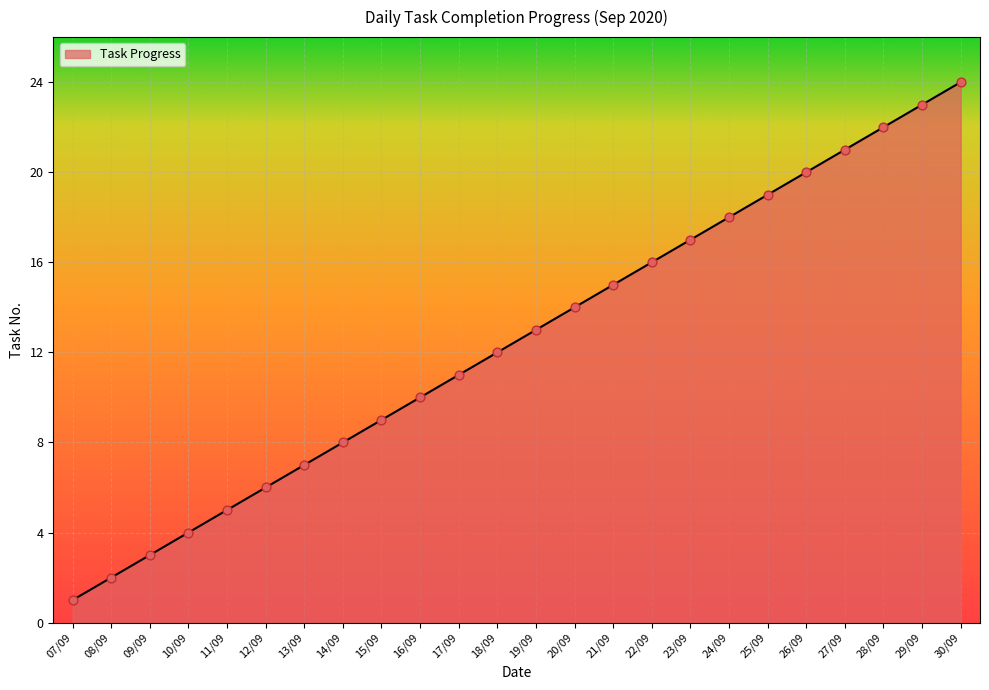

What is the ratio of the value at 15/09 to the value at 21/09?

0.6